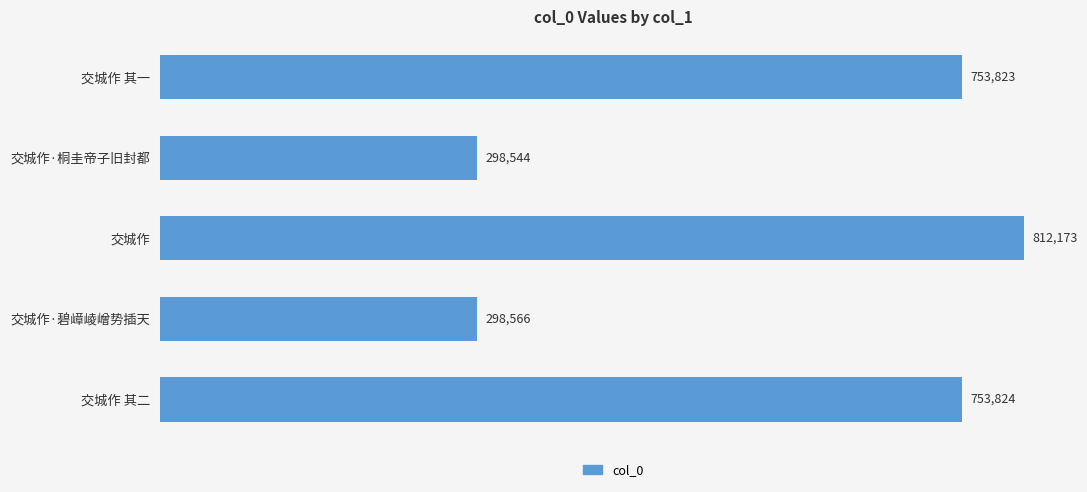

Between 交城作·桐圭帝子旧封都 and 交城作, which is larger?

交城作